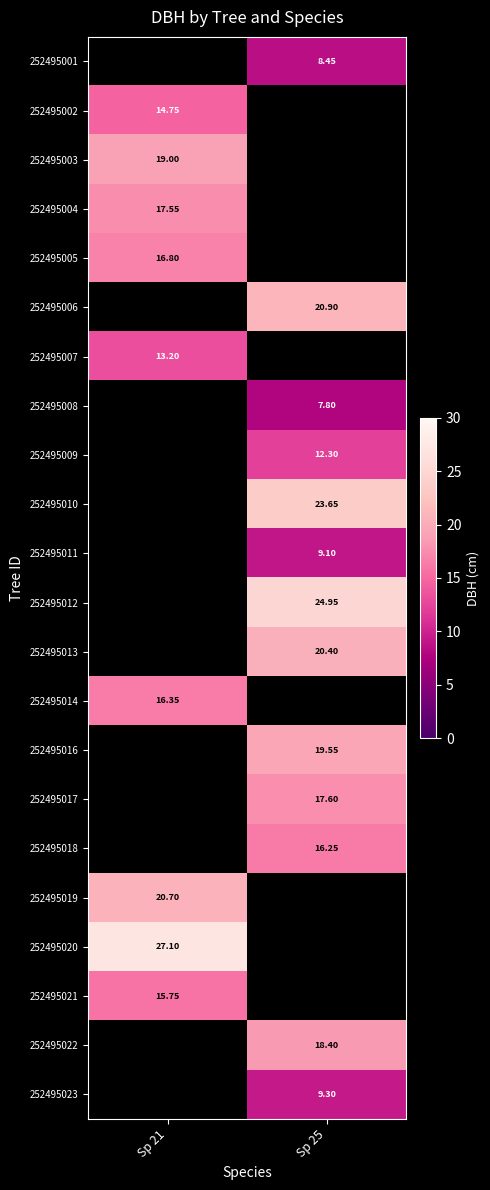

What is the greatest value displayed?

27.1